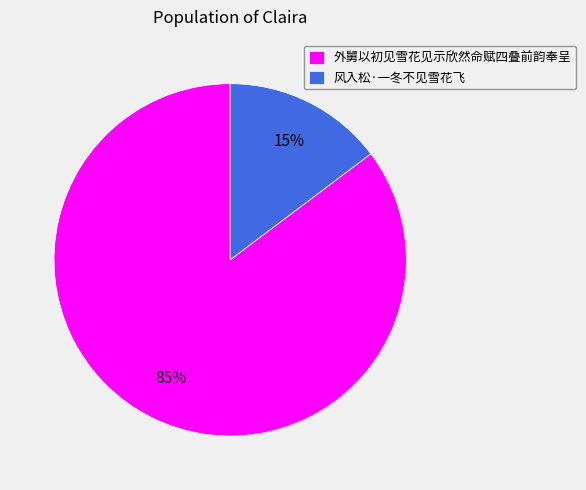

Which has a higher value, 风入松·一冬不见雪花飞 or 外舅以初见雪花见示欣然命赋四叠前韵奉呈?

外舅以初见雪花见示欣然命赋四叠前韵奉呈